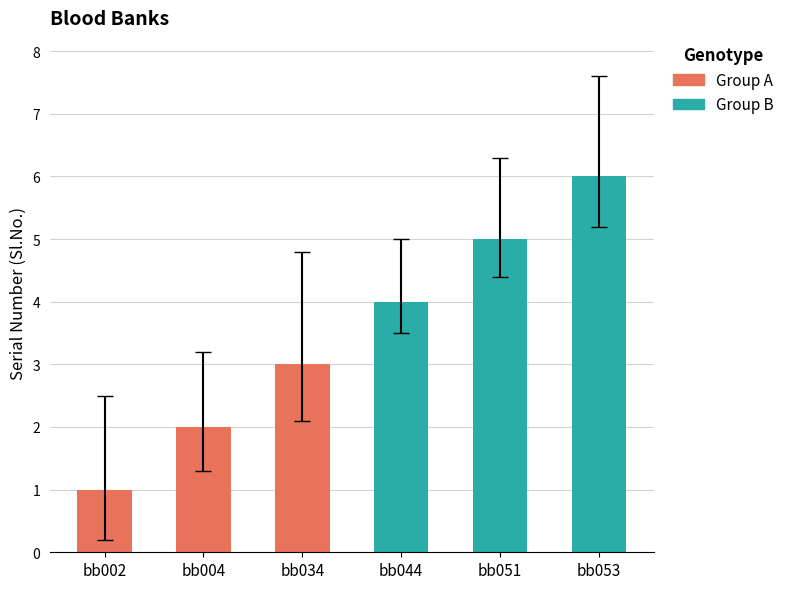

What is the greatest value displayed?

6